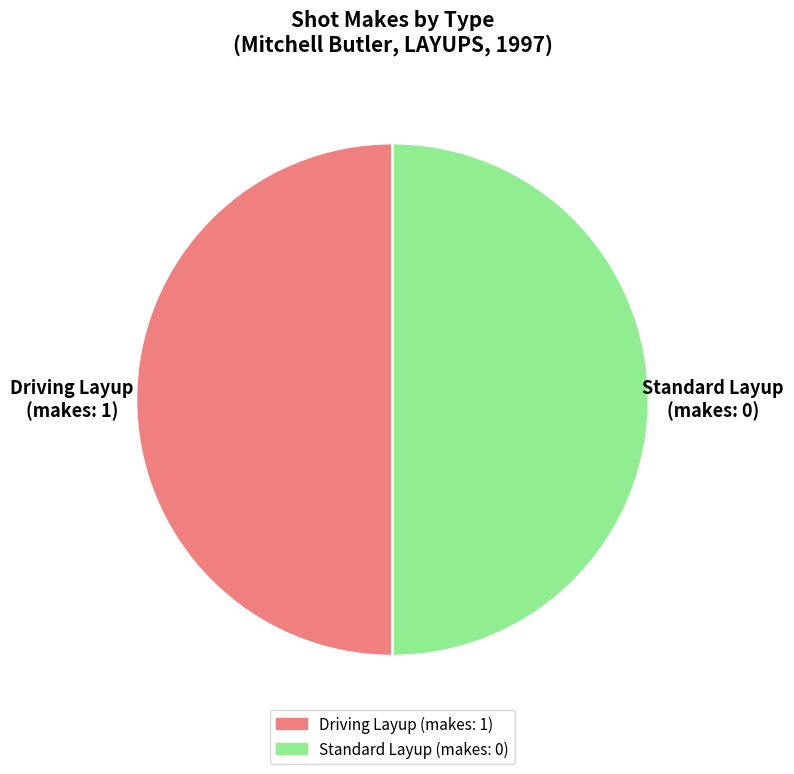

Is the sum of Standard Layup and Driving Layup greater than half?

Yes